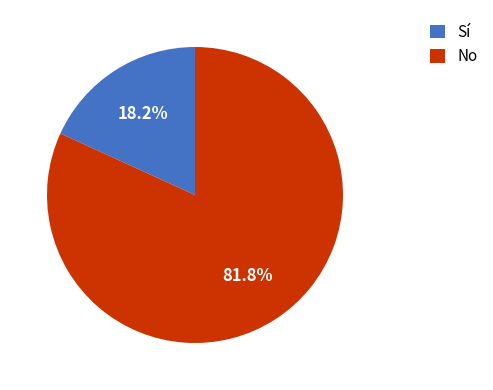

What is the smallest slice in the pie chart?

Sí